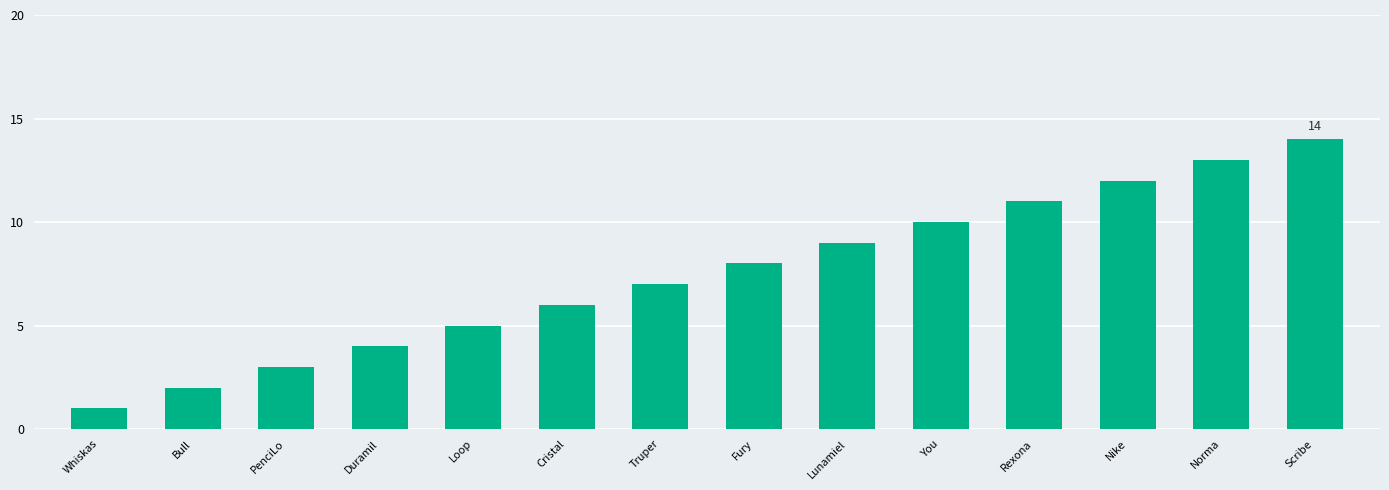

Which has a higher value, Scribe or Lunamiel?

Scribe